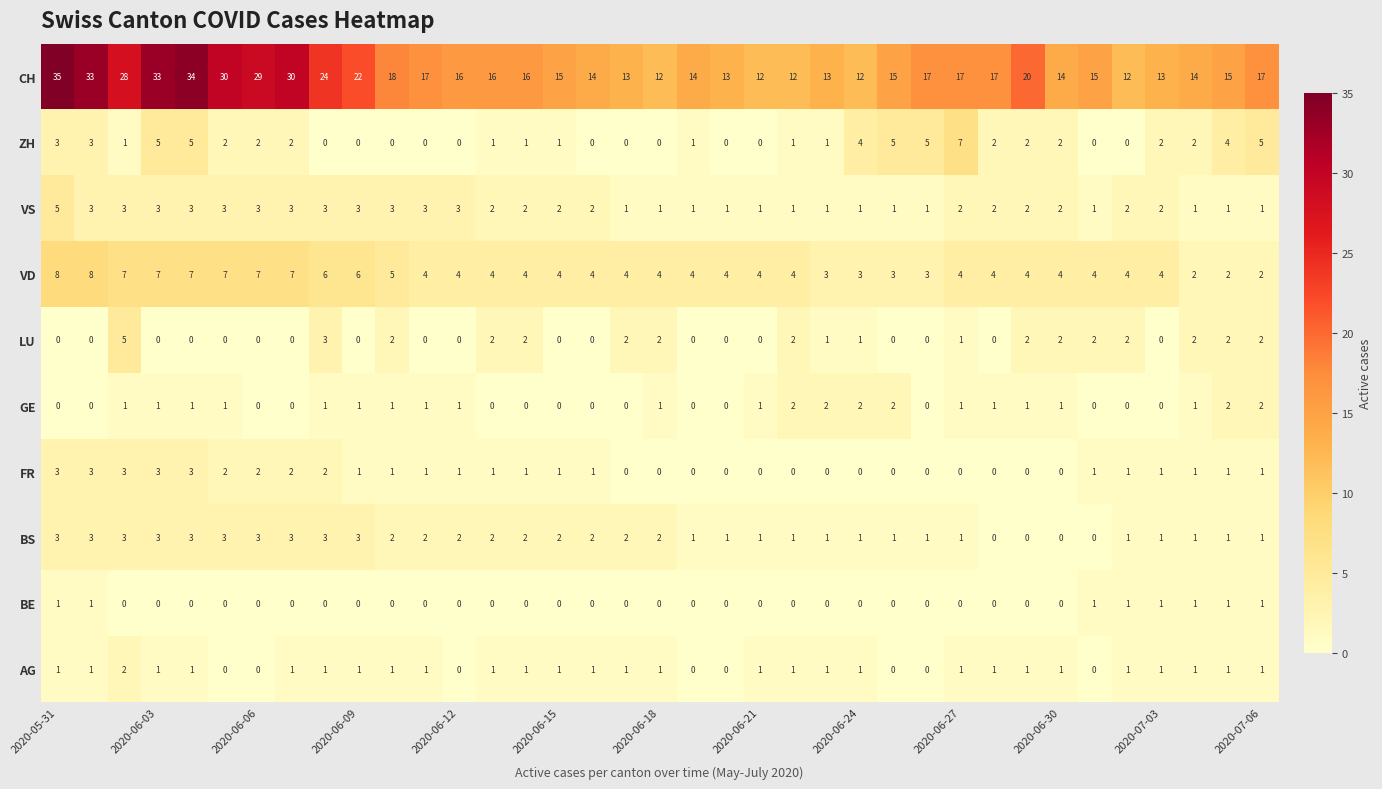

What is the maximum value shown in the chart?

35